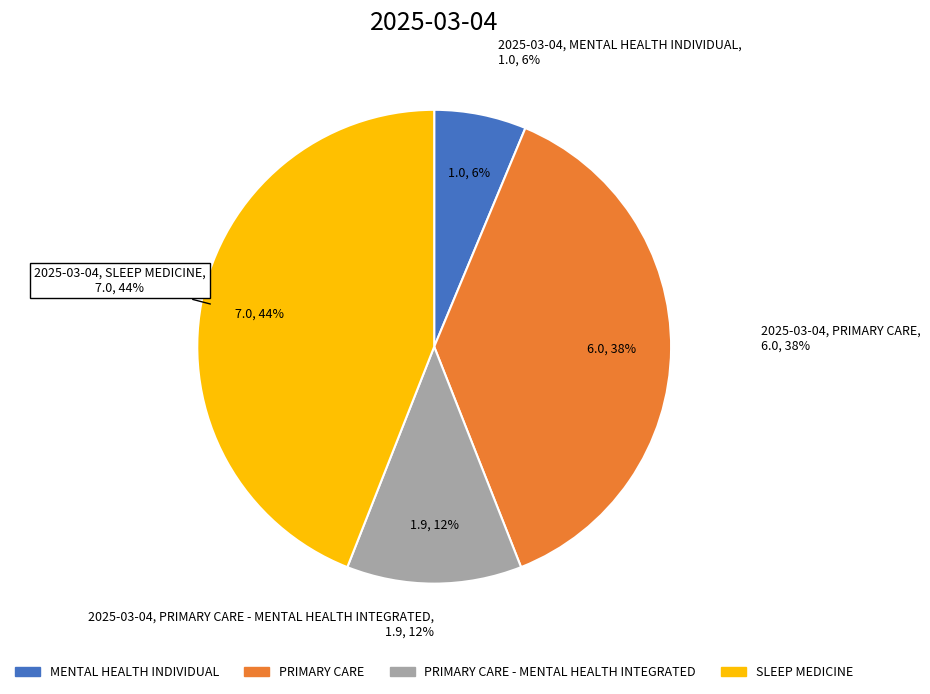

To the nearest percent, what is the combined percentage of MENTAL HEALTH INDIVIDUAL and PRIMARY CARE - MENTAL HEALTH INTEGRATED?

18%